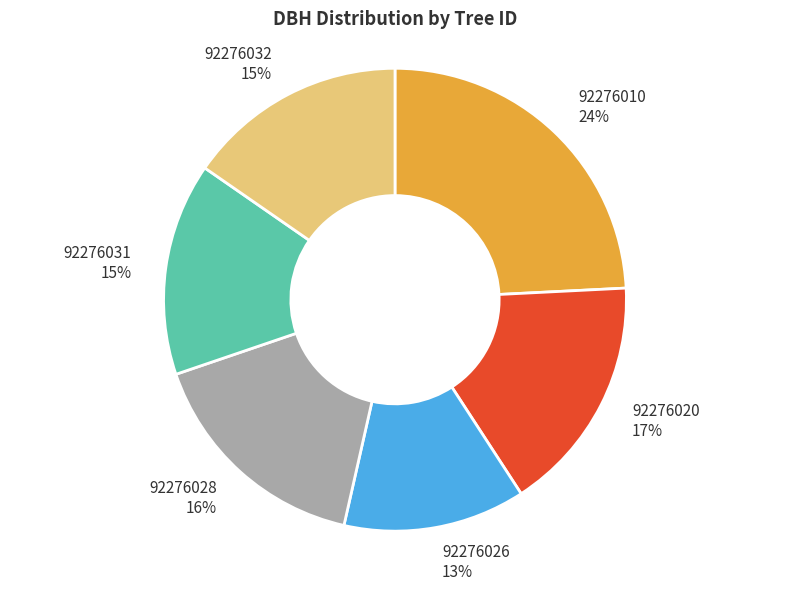

To the nearest percent, what percentage of the pie is 92276026?

13%